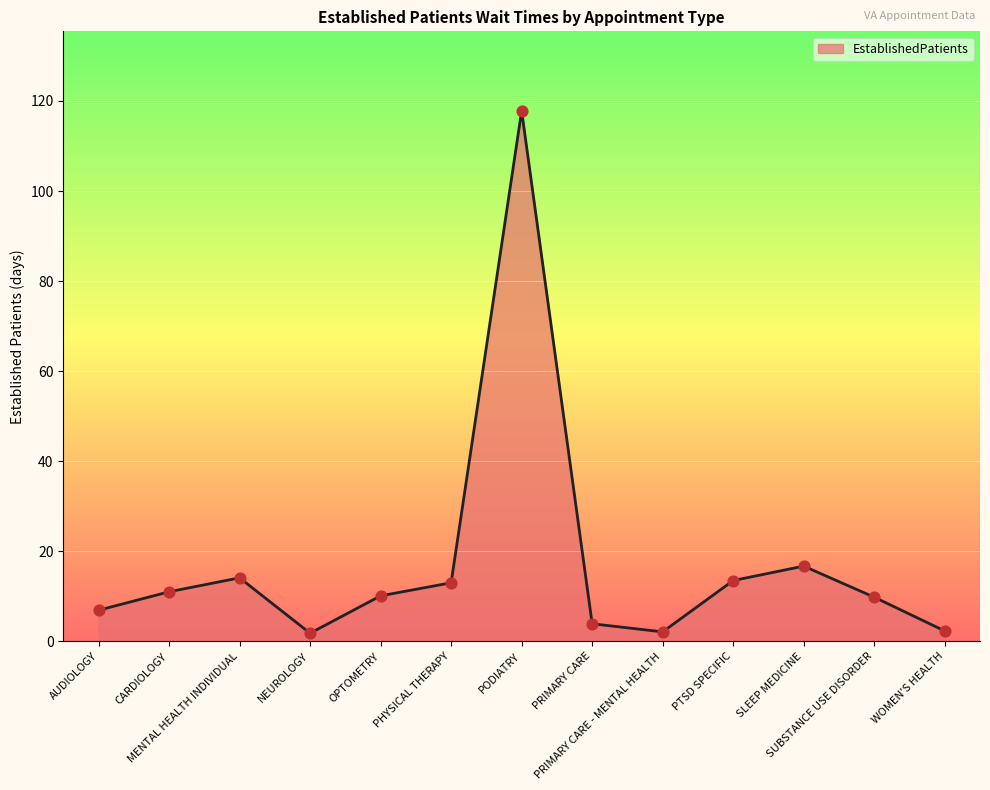

What is the difference between the maximum and minimum values?

116.0